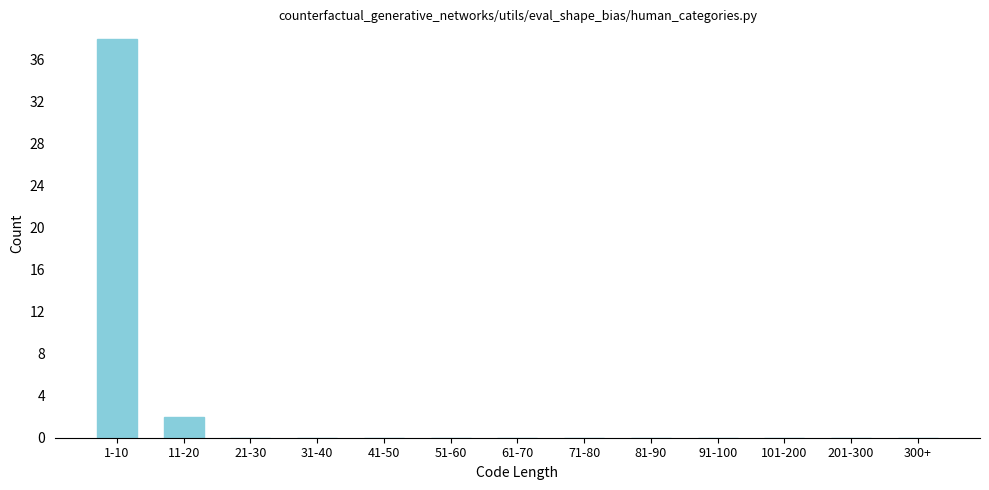

Reading left to right, list all the values displayed in this chart.

1-10=38	11-20=2	21-30=0	31-40=0	41-50=0	51-60=0	61-70=0	71-80=0	81-90=0	91-100=0	101-200=0	201-300=0	300+=0